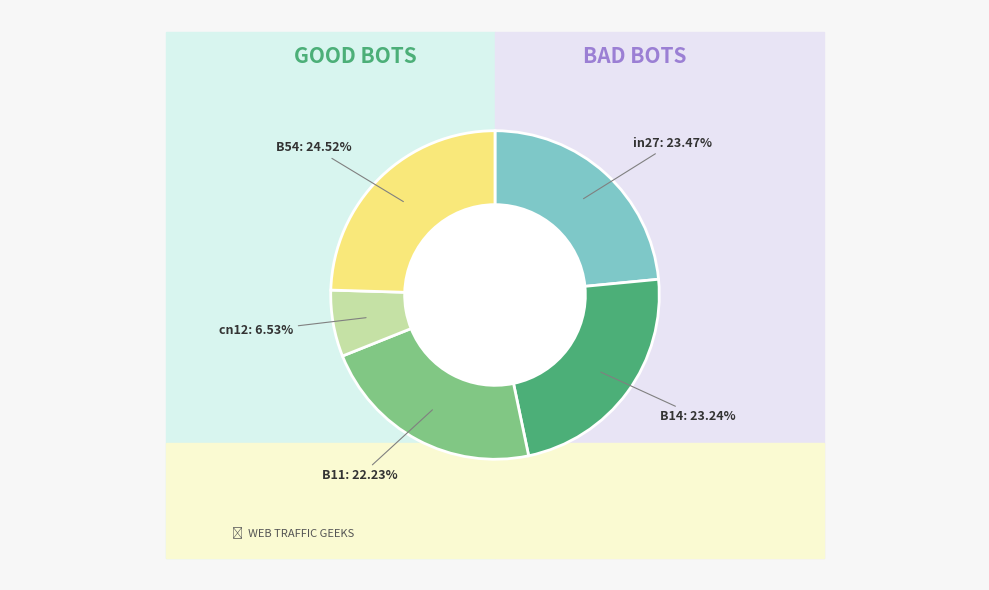

To the nearest percent, what is the difference between the largest and smallest slice percentages?

18%